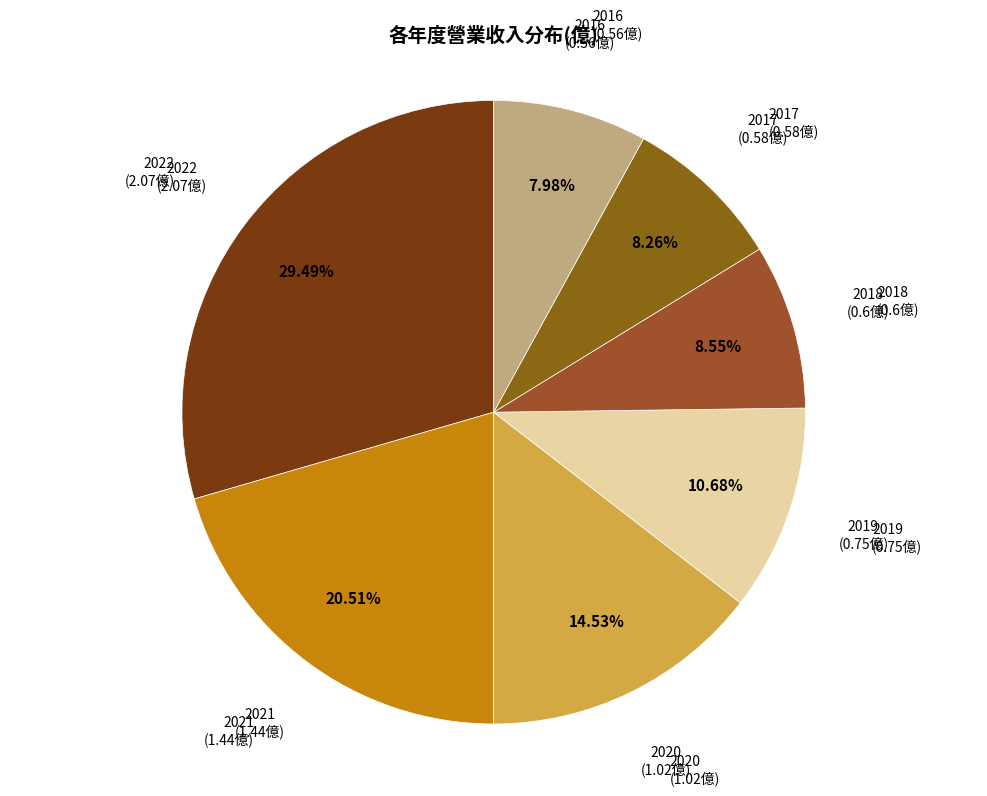

Count the number of slices in the pie.

7